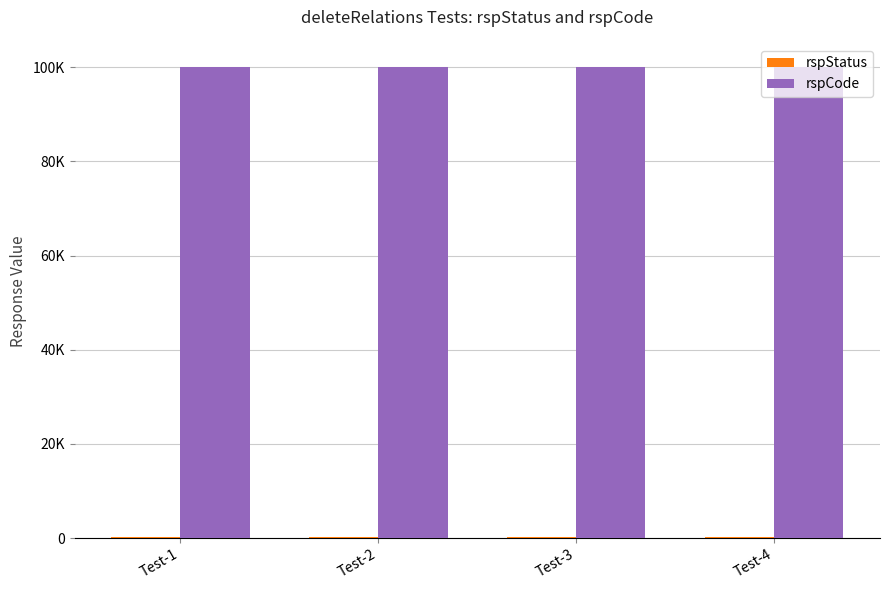

What is the spread (max minus min) of values at Test-3?

99800